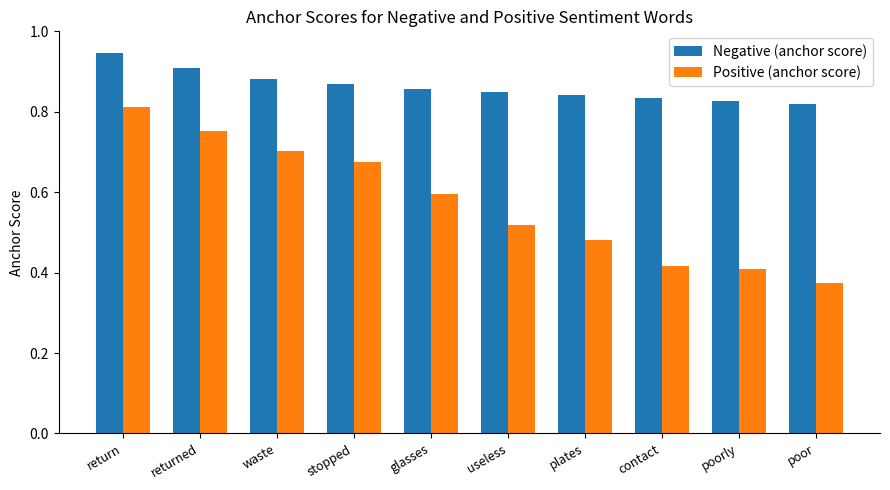

What is the average value of the Positive (anchor score) series?

0.6